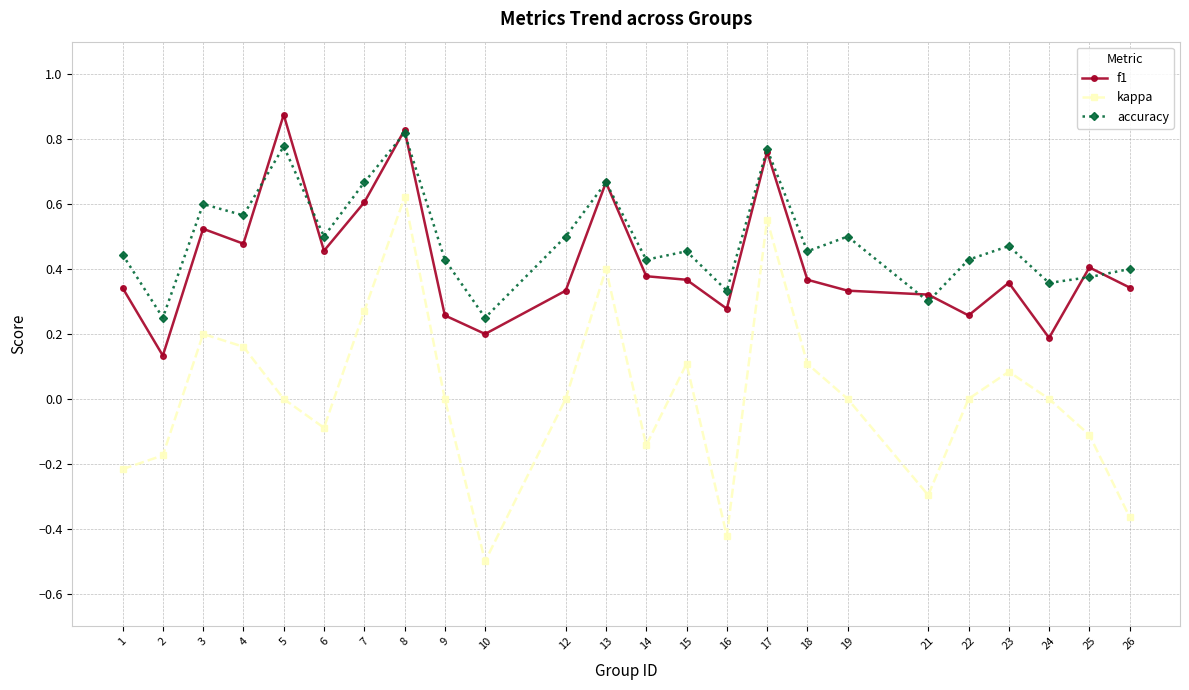

Which series changed the most between 21 and 22?

kappa